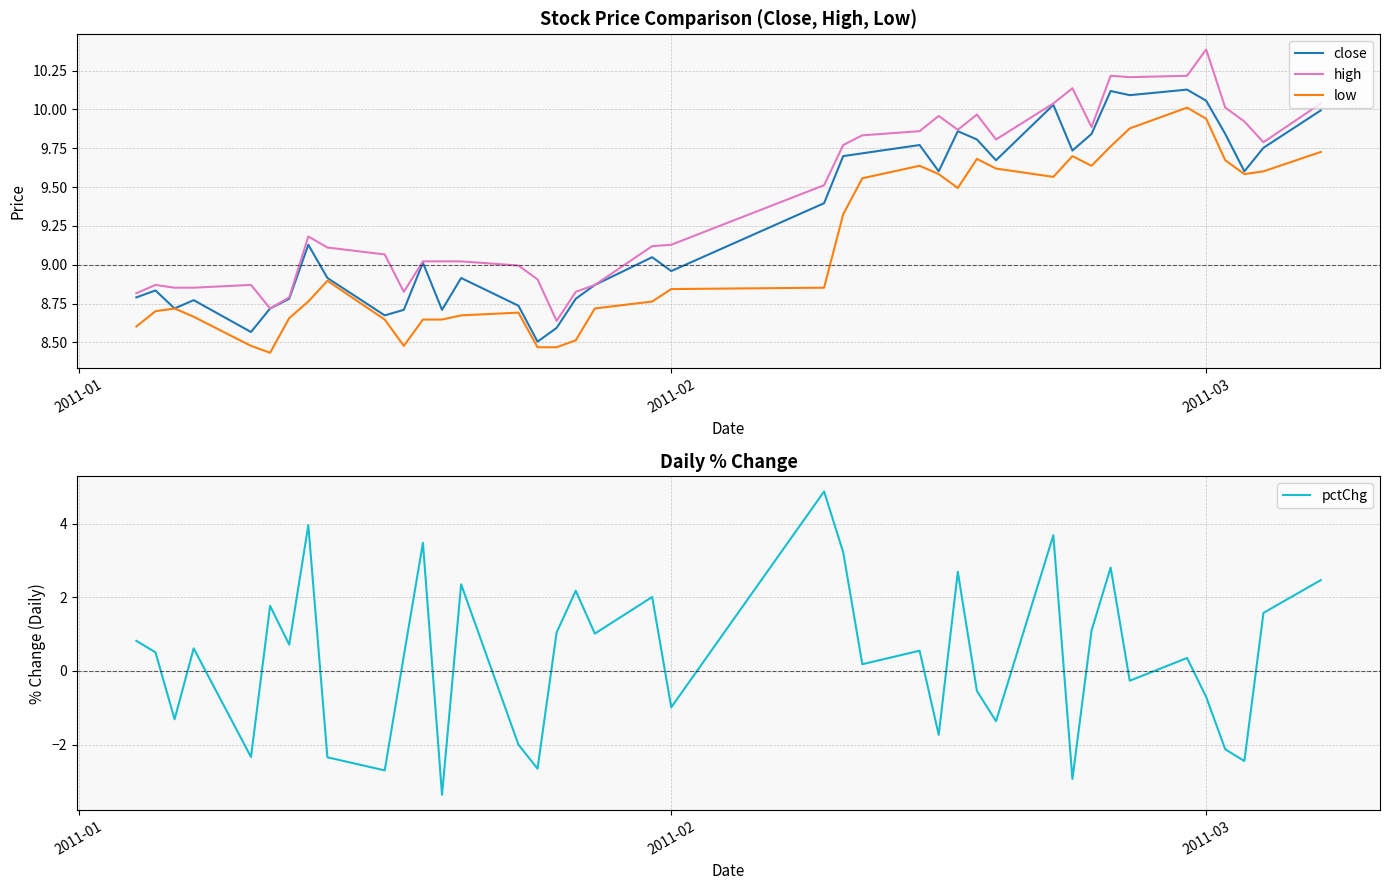

How many values in the pctChg series are below 0?

16